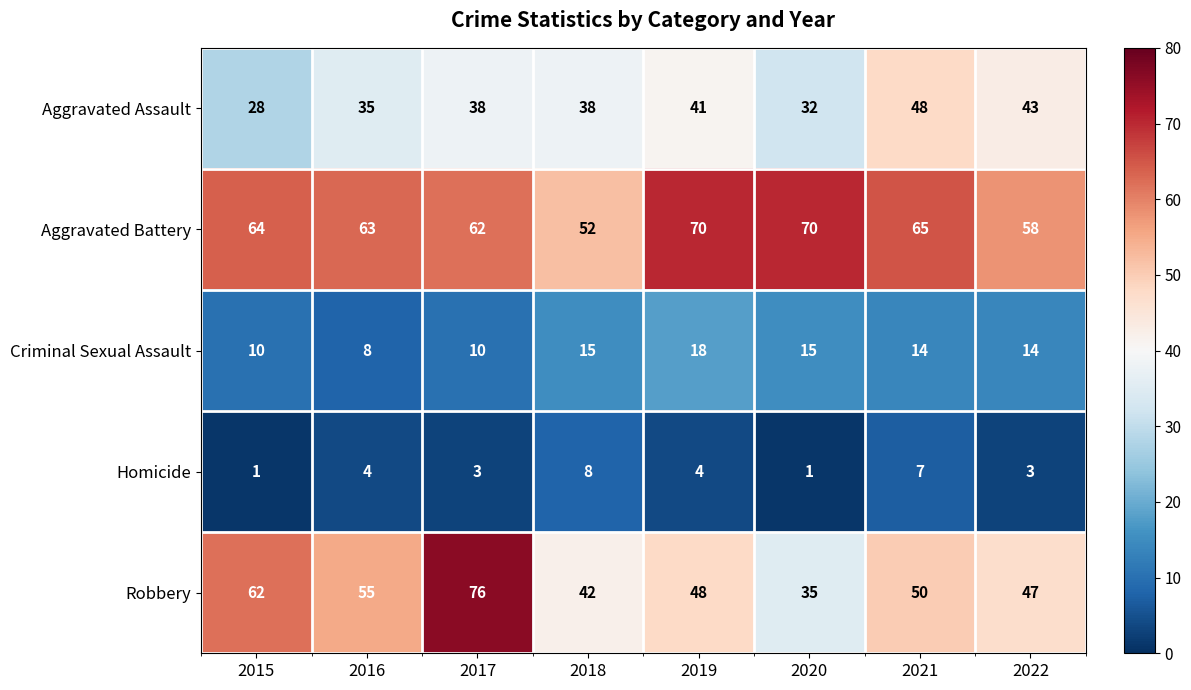

What is the sum of all Aggravated Assault values?

303